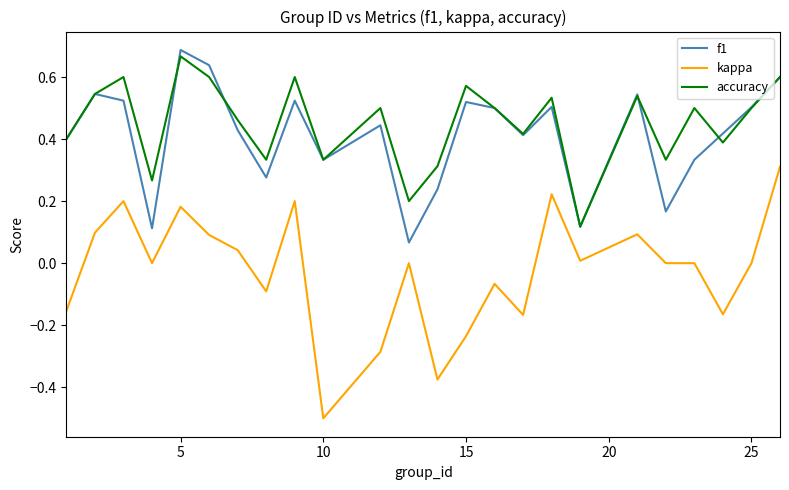

True or false: accuracy has more than 1 points higher than both neighbors.

True